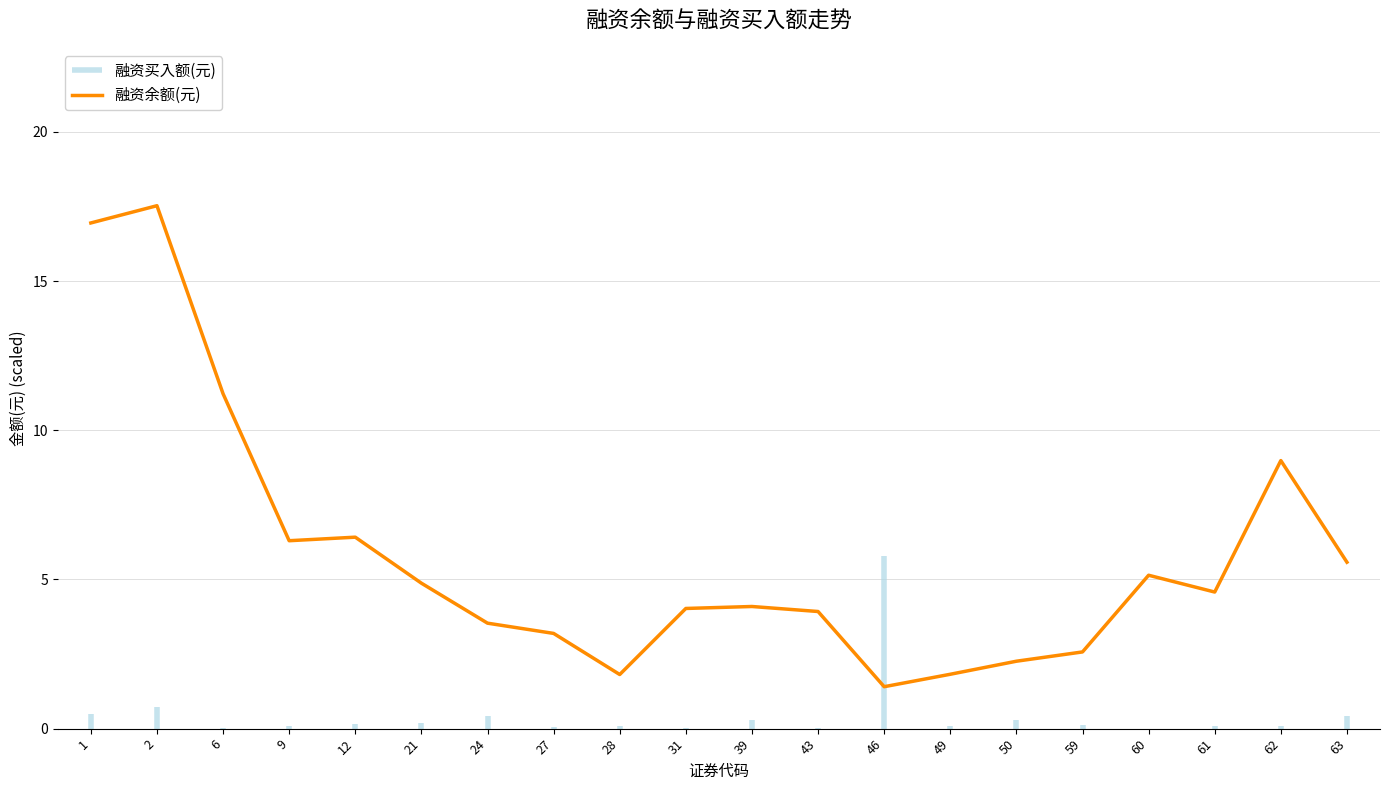

True or false: the data has more than 1 interior local peaks.

True